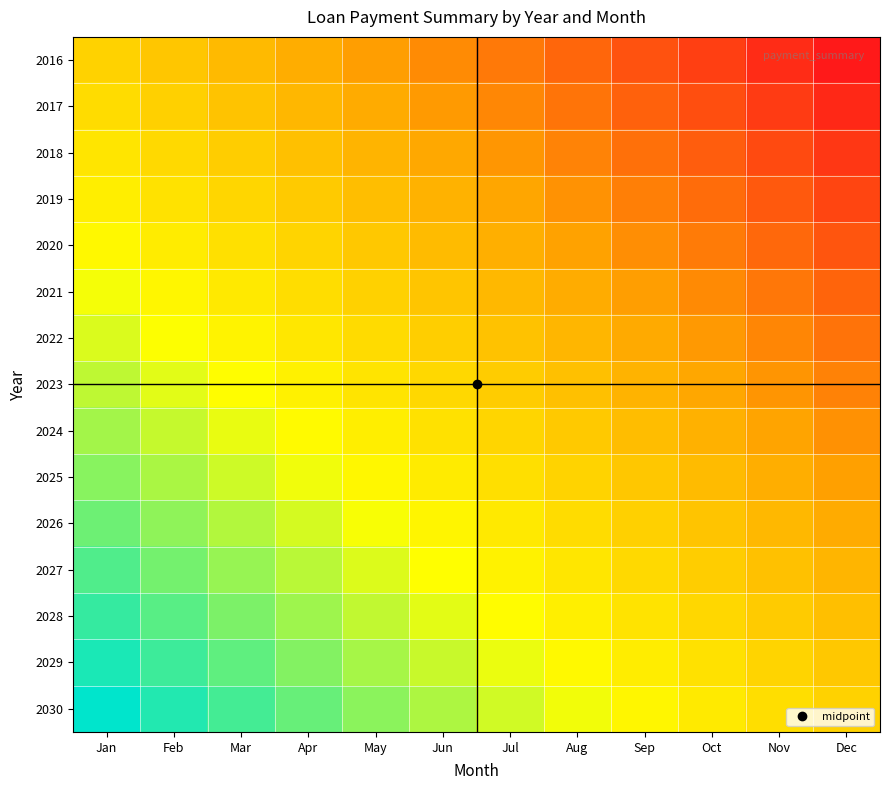

Which series has the largest range (max minus min)?

2016